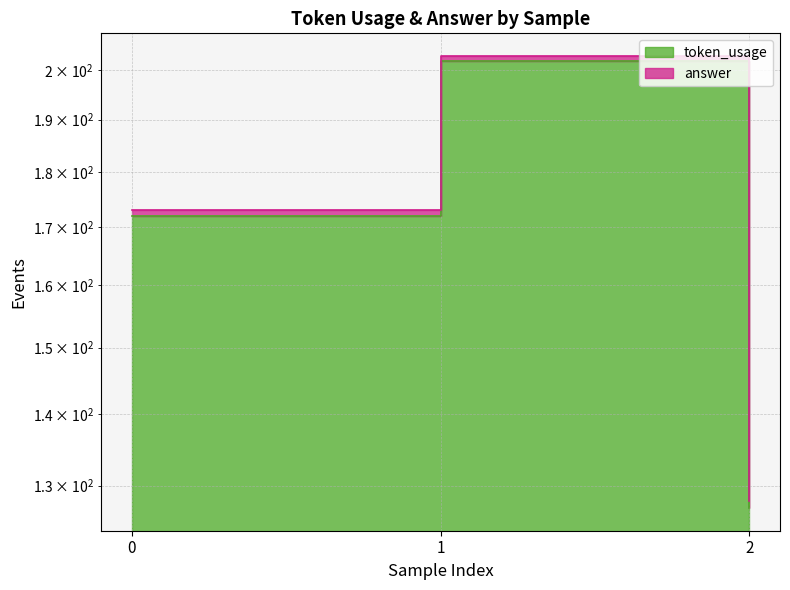

Read the value at 0.

172